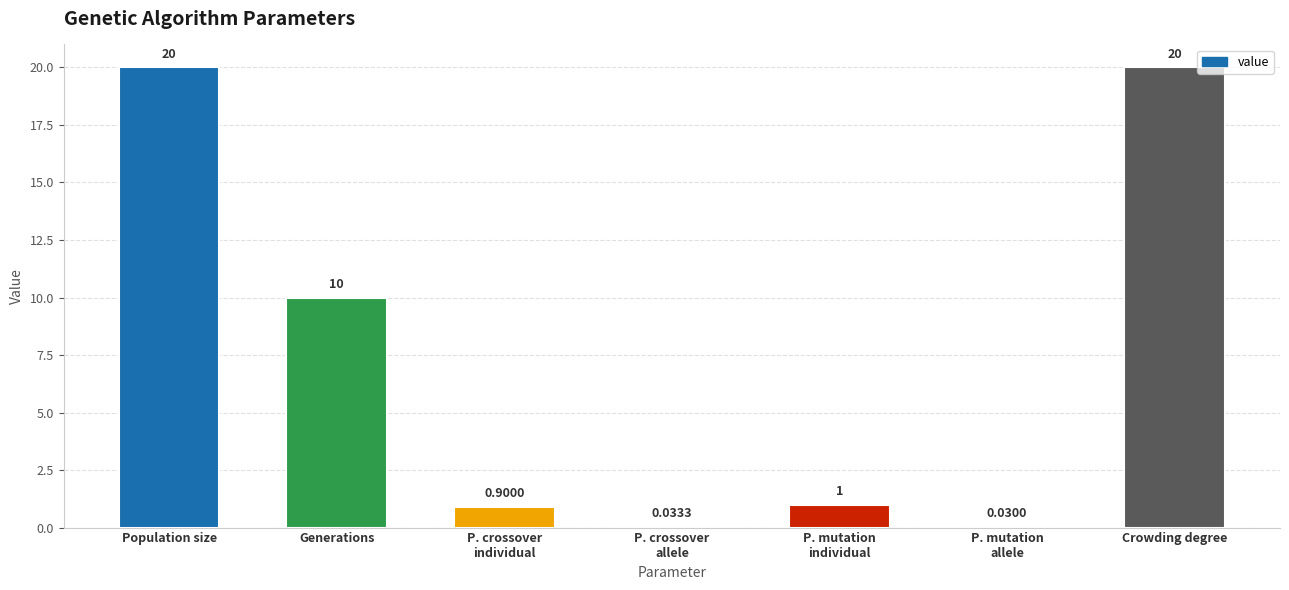

What is the ratio of the value at Generations to the value at Population size?

0.5